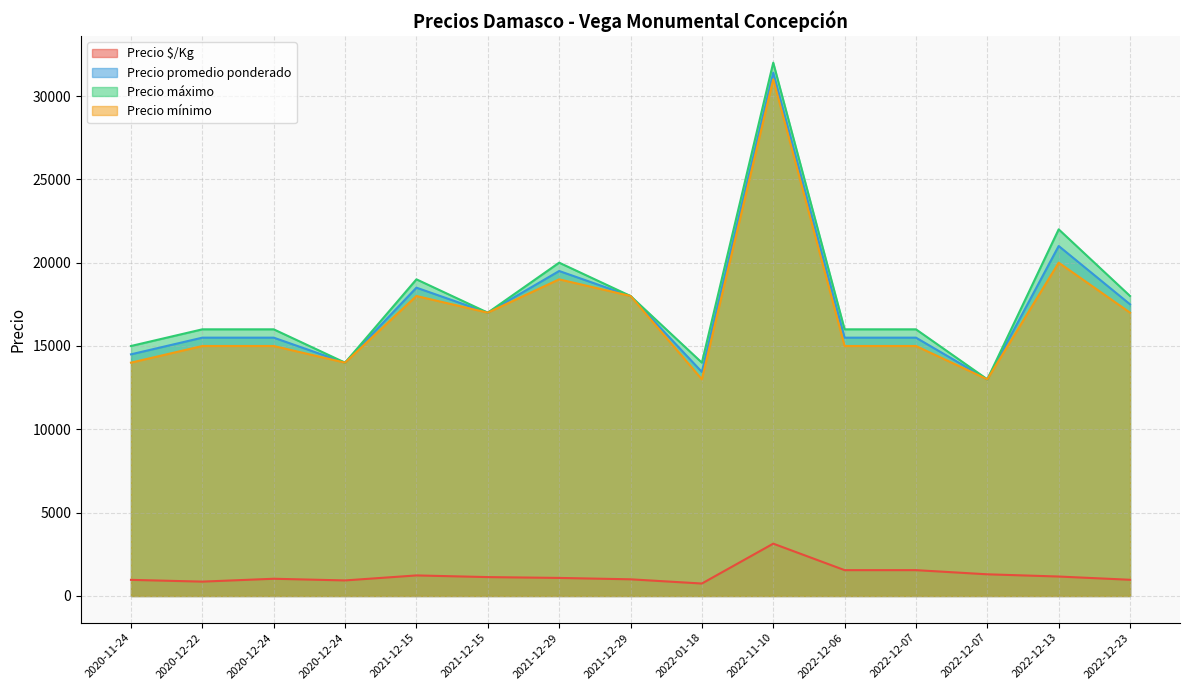

True or false: Precio mínimo has more than 2 interior local peaks.

True